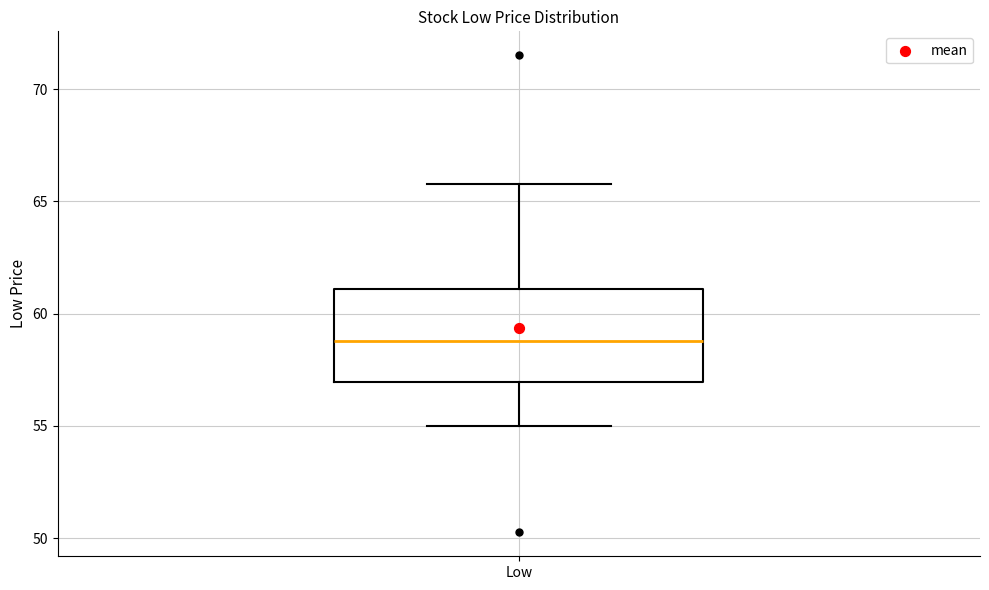

Transcribe this box plot: give where the median line is, the range the box spans, and where the two whiskers end, as read against the y-axis. The values are not printed on the chart, so give them approximately, as read against the axis.

median 59, box 57 to 61, whiskers 55 to 66